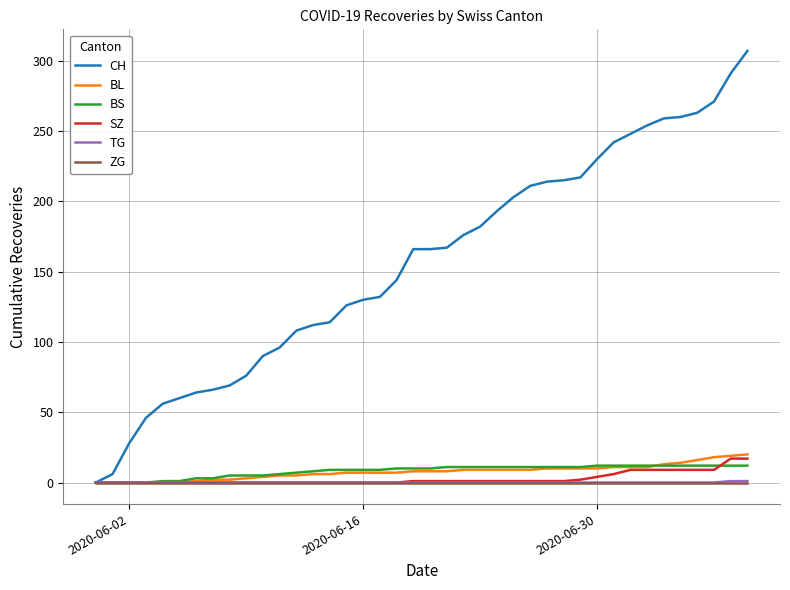

Which series has the widest spread of values?

CH